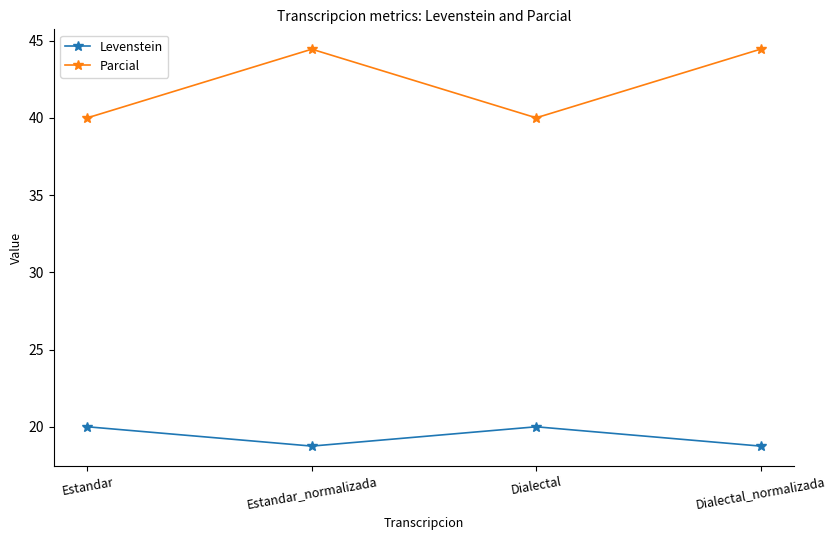

True or false: Levenstein and Parcial intersect in this chart.

False